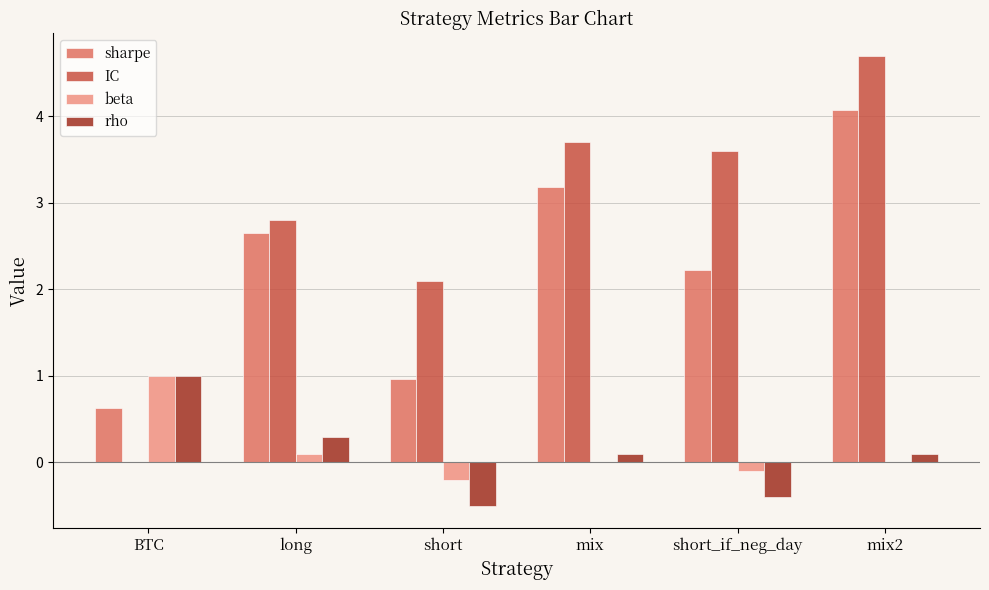

What is the average value of the sharpe series?

2.3